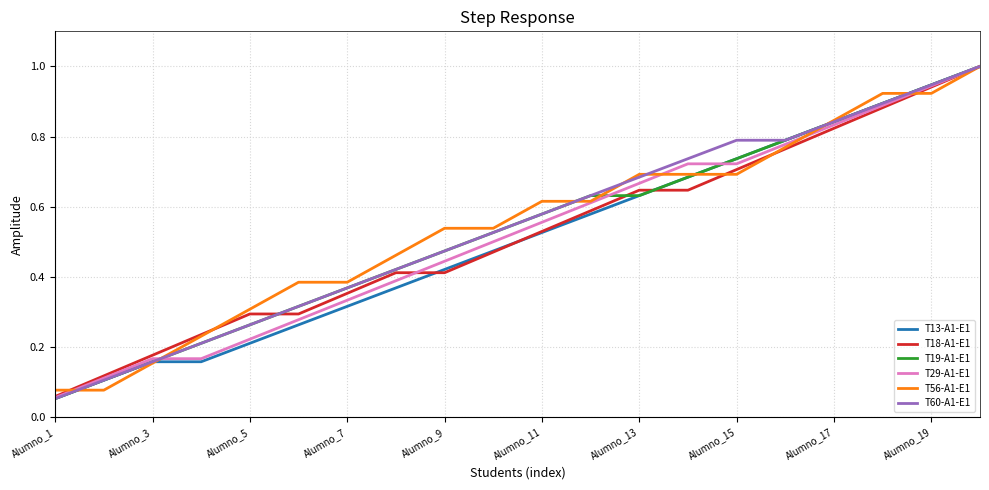

What is the maximum value shown in the chart?

1.0